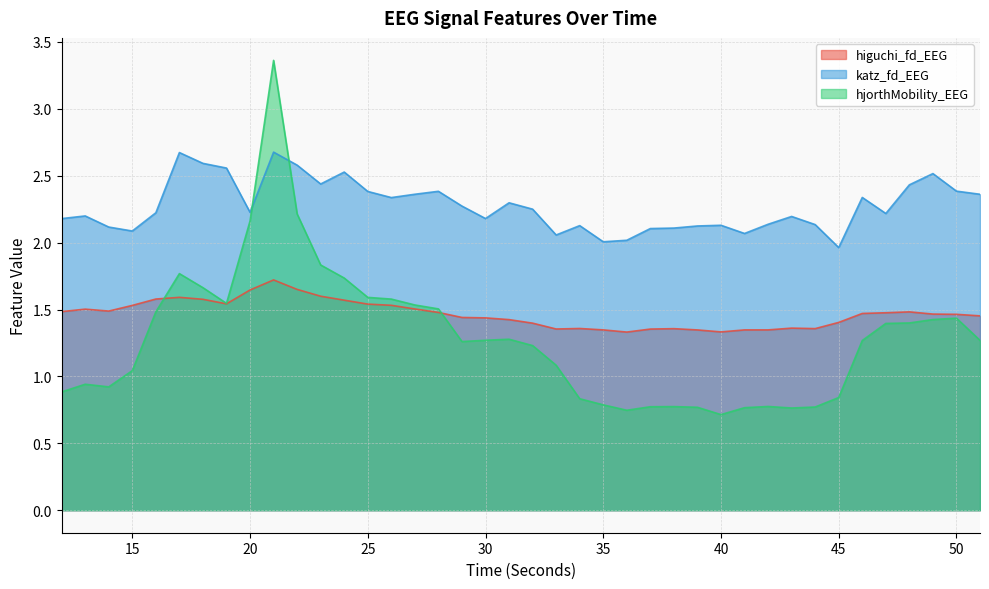

What is the sum of the higuchi_fd_EEG values at 33 and 13?

2.9